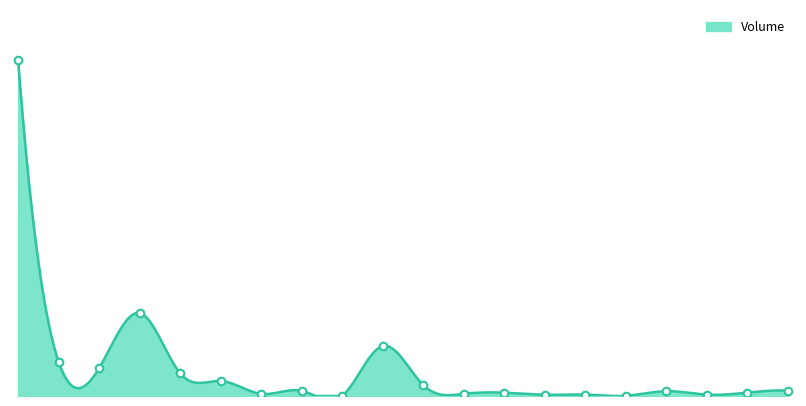

Between 2019-02-15 and 2019-01-29, which is larger?

2019-02-15